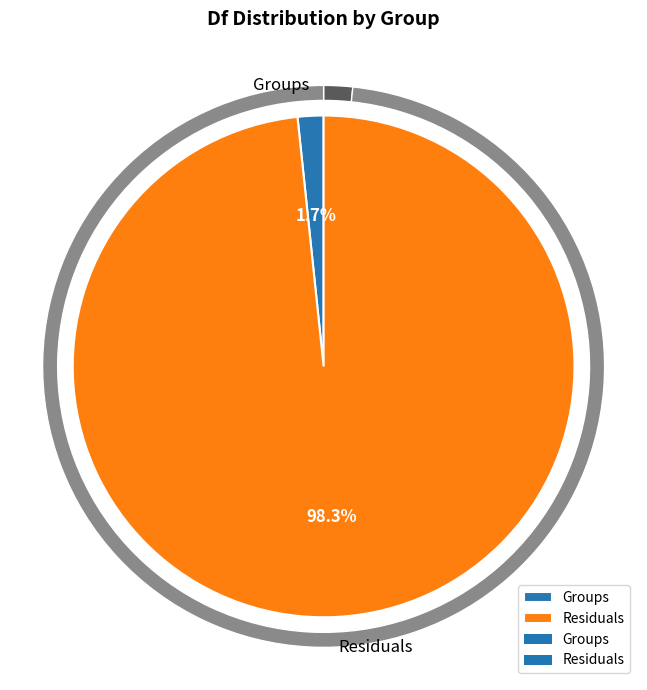

Is Residuals the majority of the pie?

Yes